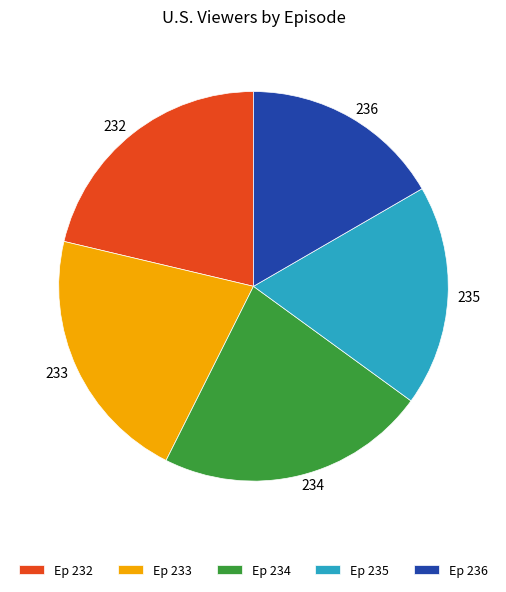

Is it true that 234 is 22% of the pie?

True